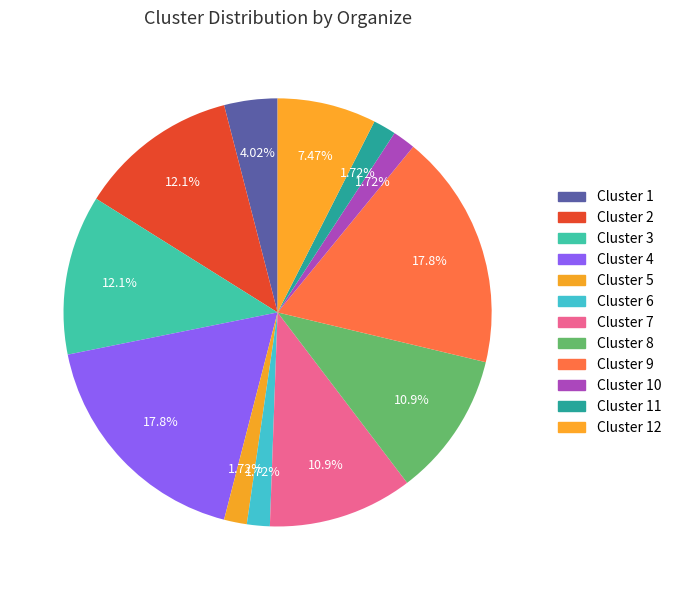

How many slices are in this pie chart?

12